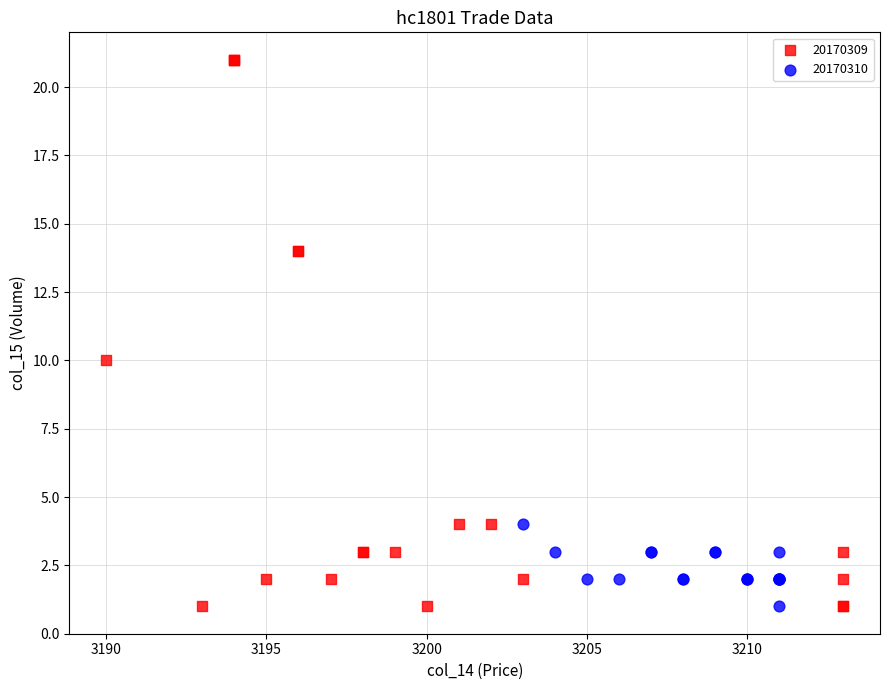

What are all the series names shown in the legend?

20170309, 20170310